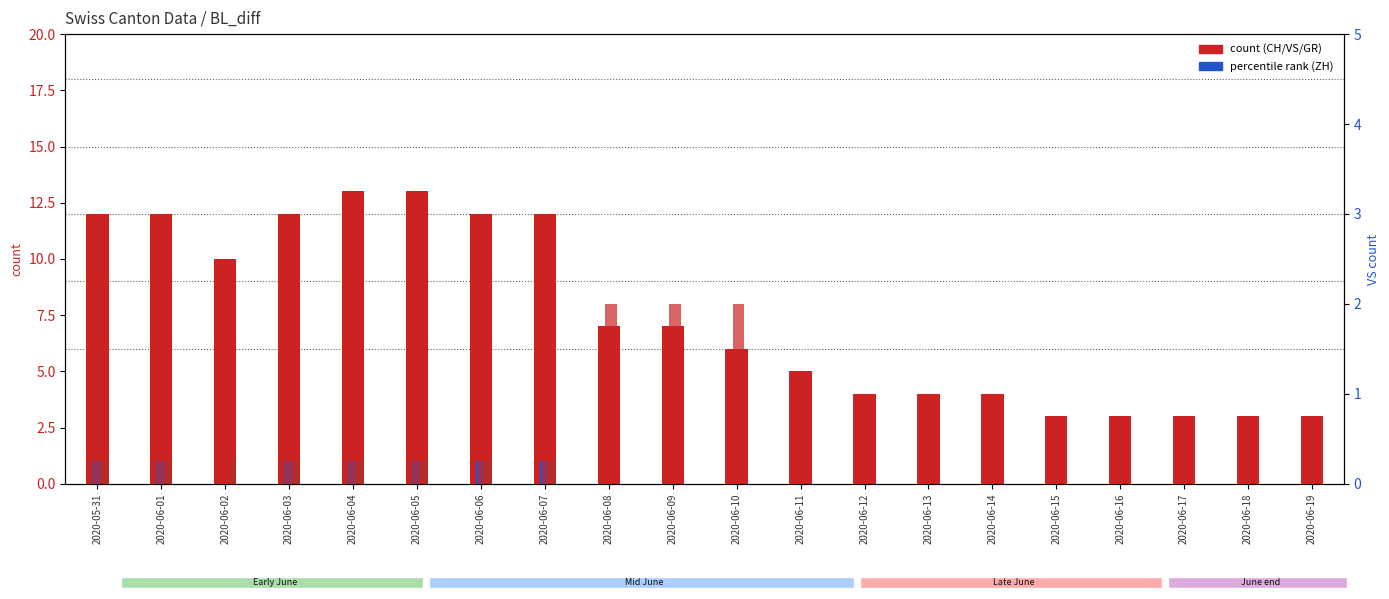

What is the total value across all series at 2020-06-04?

17